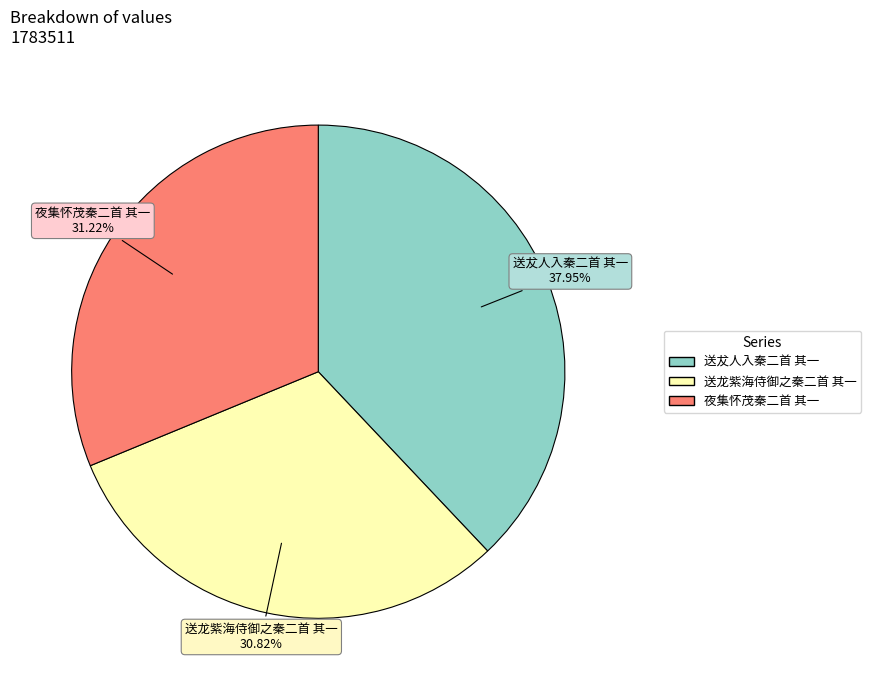

Which slice is the largest?

送犮人入秦二首 其一